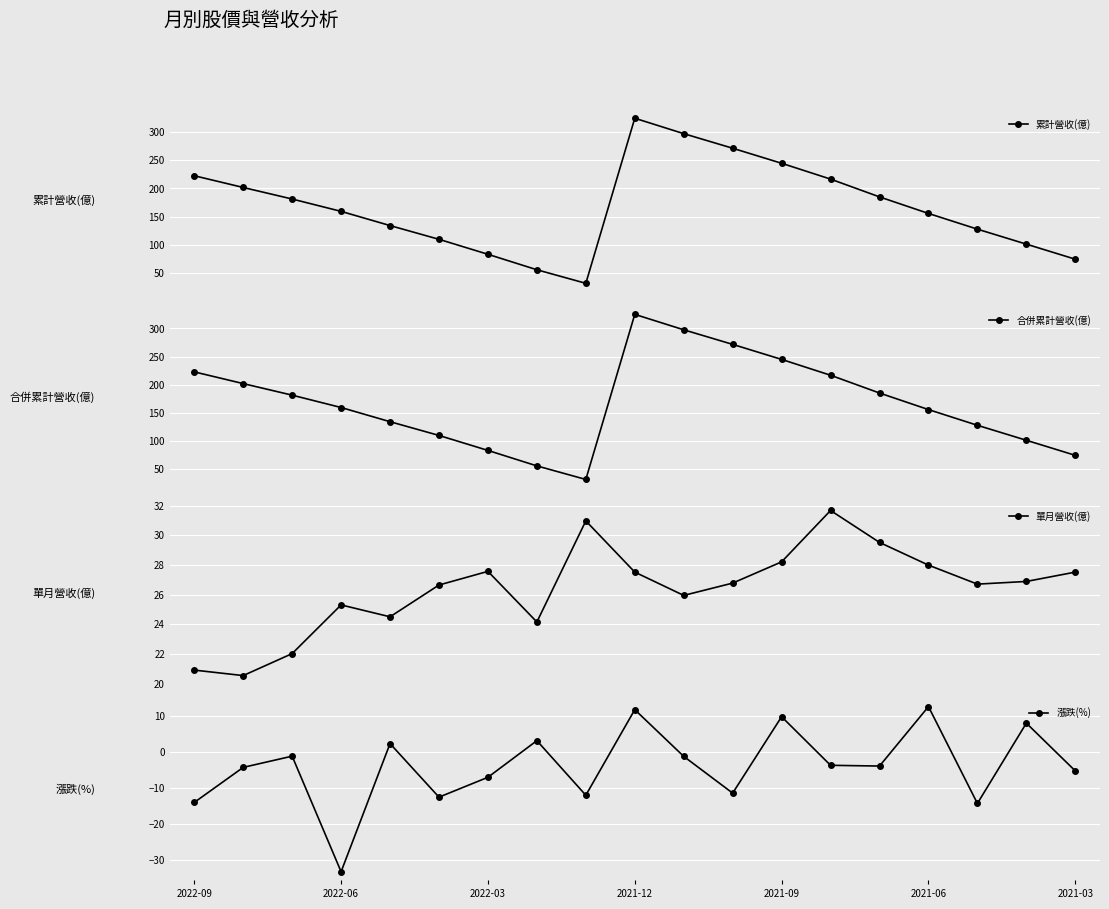

Where is the first local minimum for 漲跌(%)?

2022-06